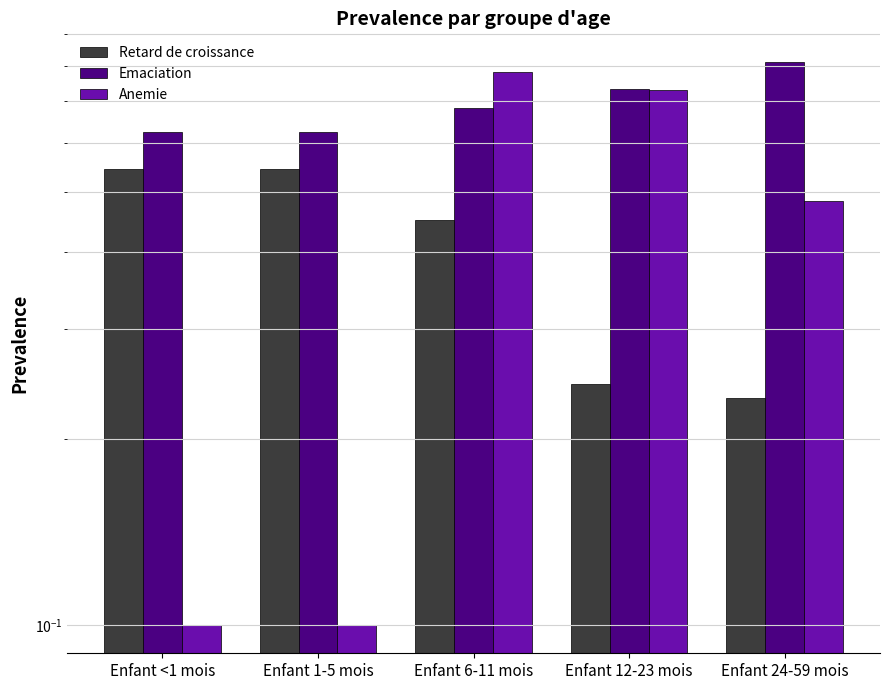

Between Enfant <1 mois and Enfant 1-5 mois, which series saw the biggest shift?

Retard de croissance